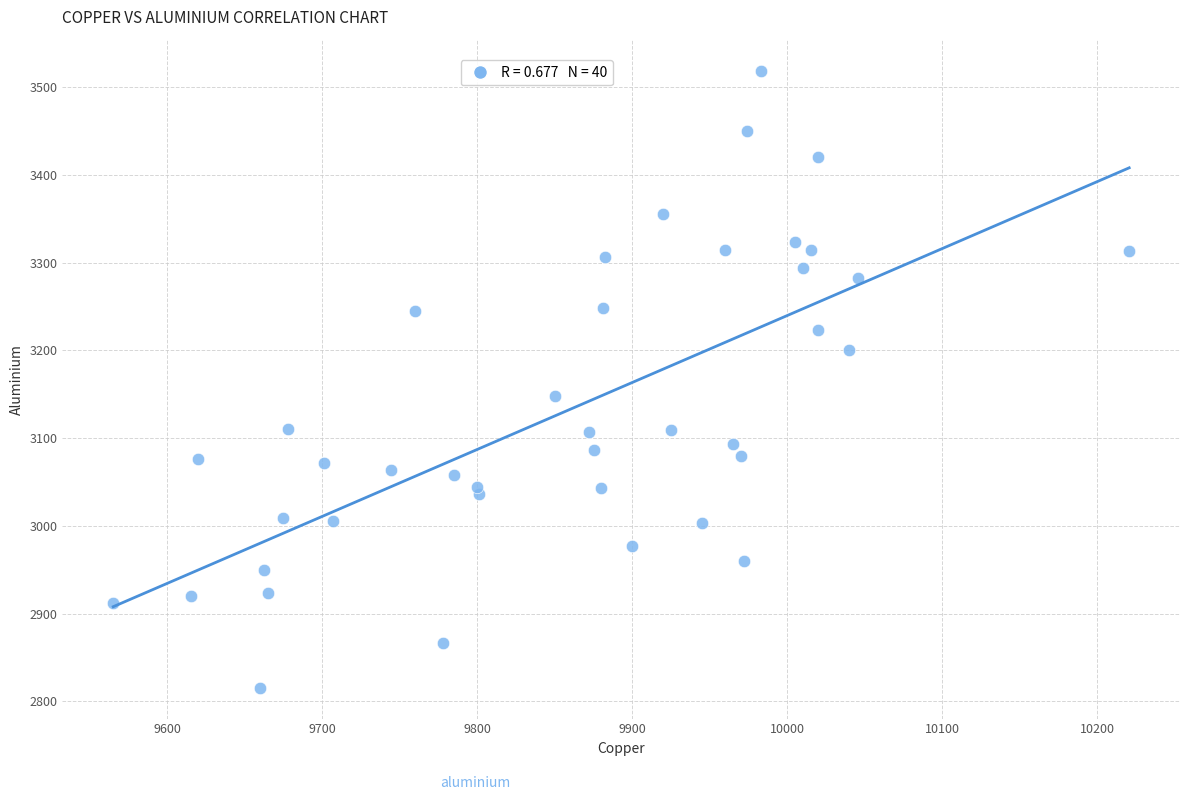

What Y value in the scatter plot is closest to 3167?

3148.0